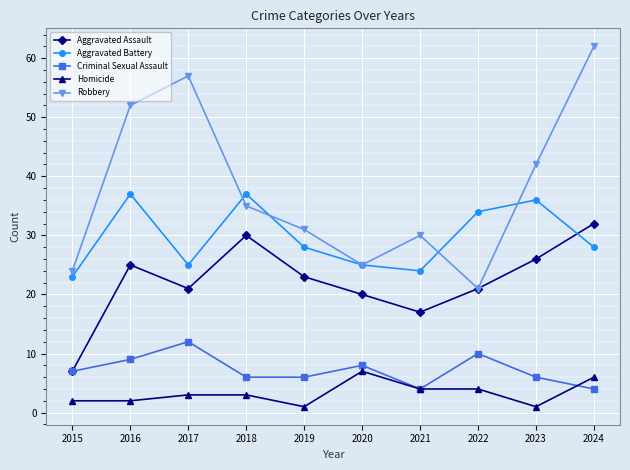

Which label corresponds to the largest value in the chart?

2024